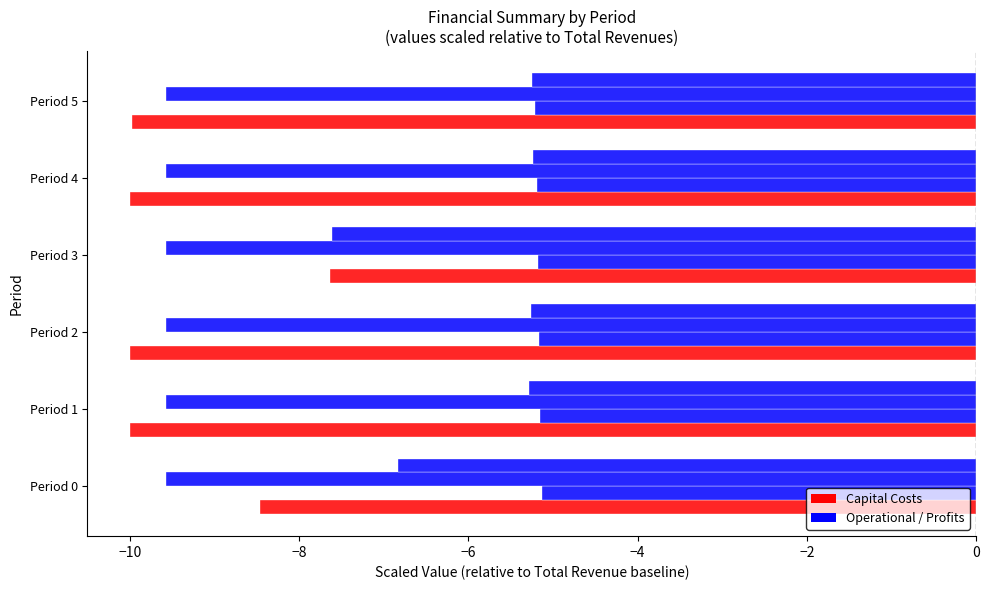

How many categories are shown in the chart?

6